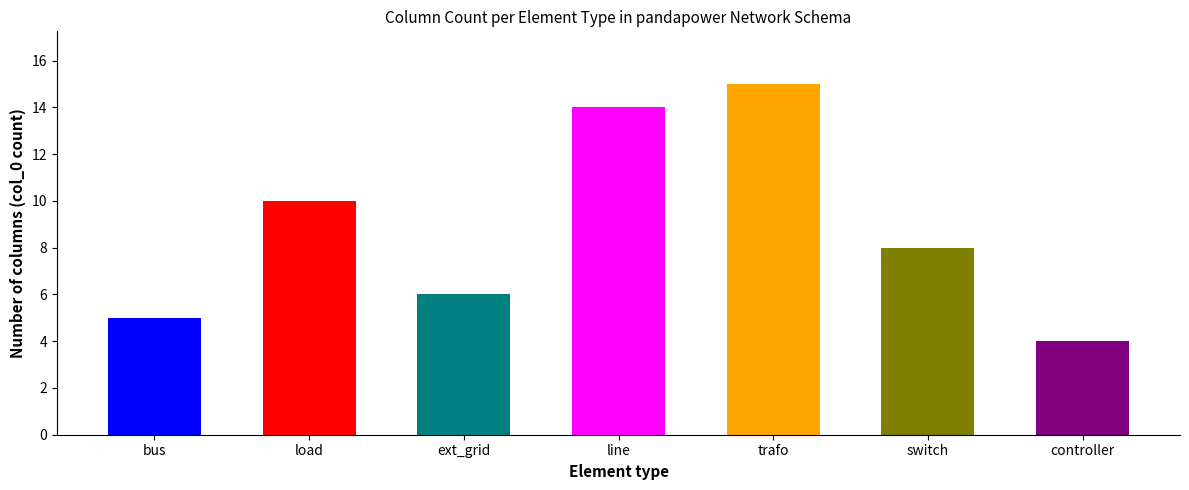

What is the difference between the second highest and second lowest values?

9